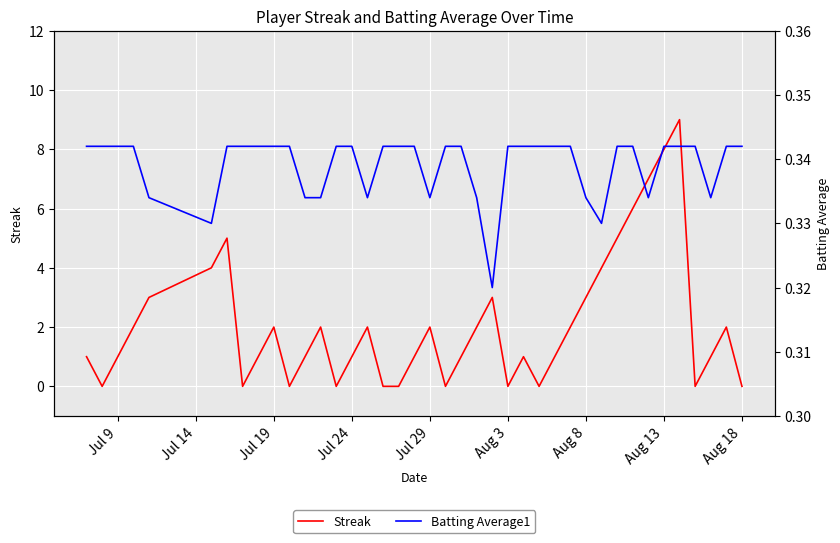

Is it true that Streak equals 1 at Jul 9?

True